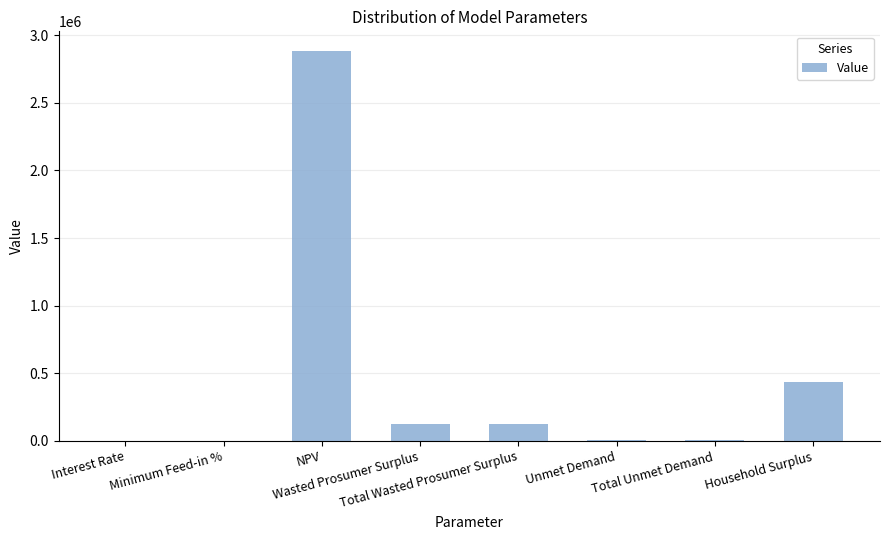

What is the greatest value displayed?

2885397.0